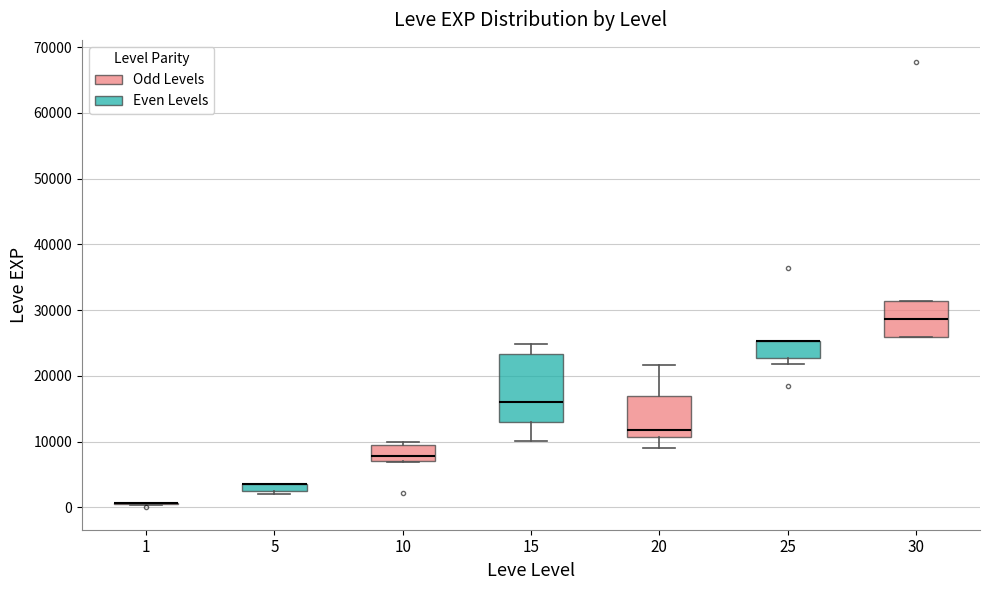

Comparing the boxes themselves (not the whiskers), which one is the tallest?

15